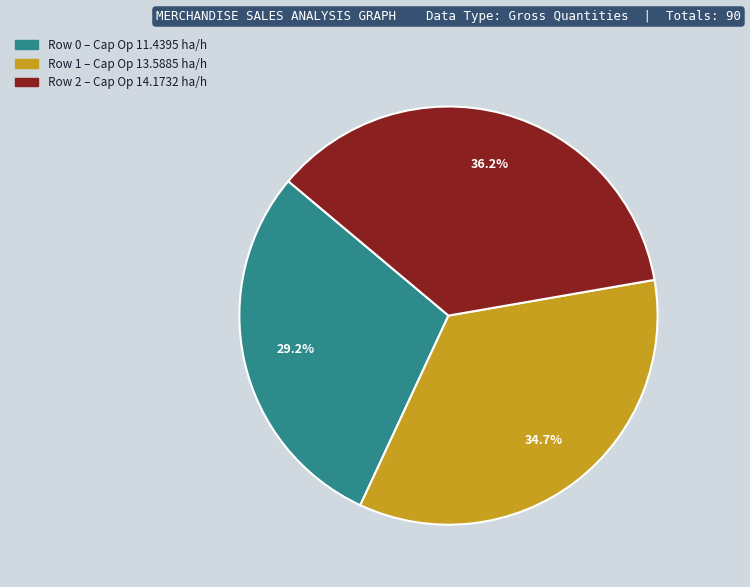

Does any single category account for the majority?

No